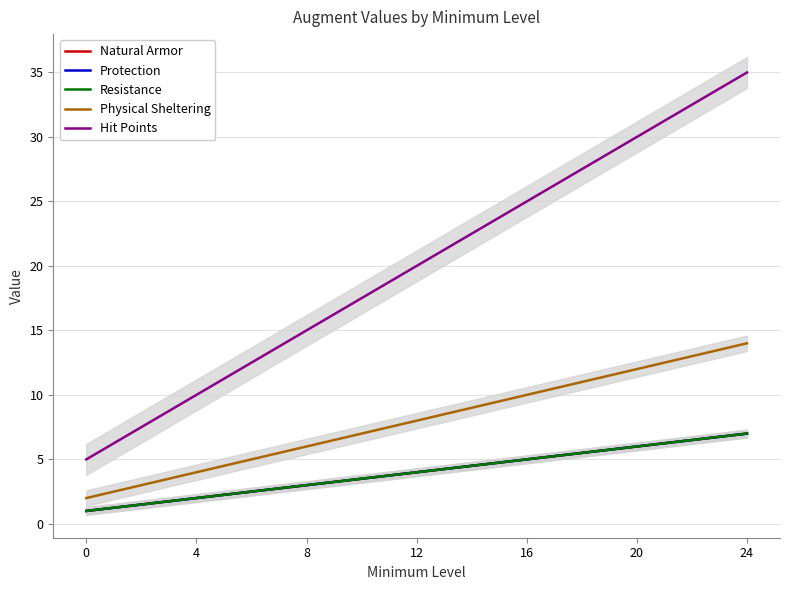

Is it true that Natural Armor equals 2 at 4?

True